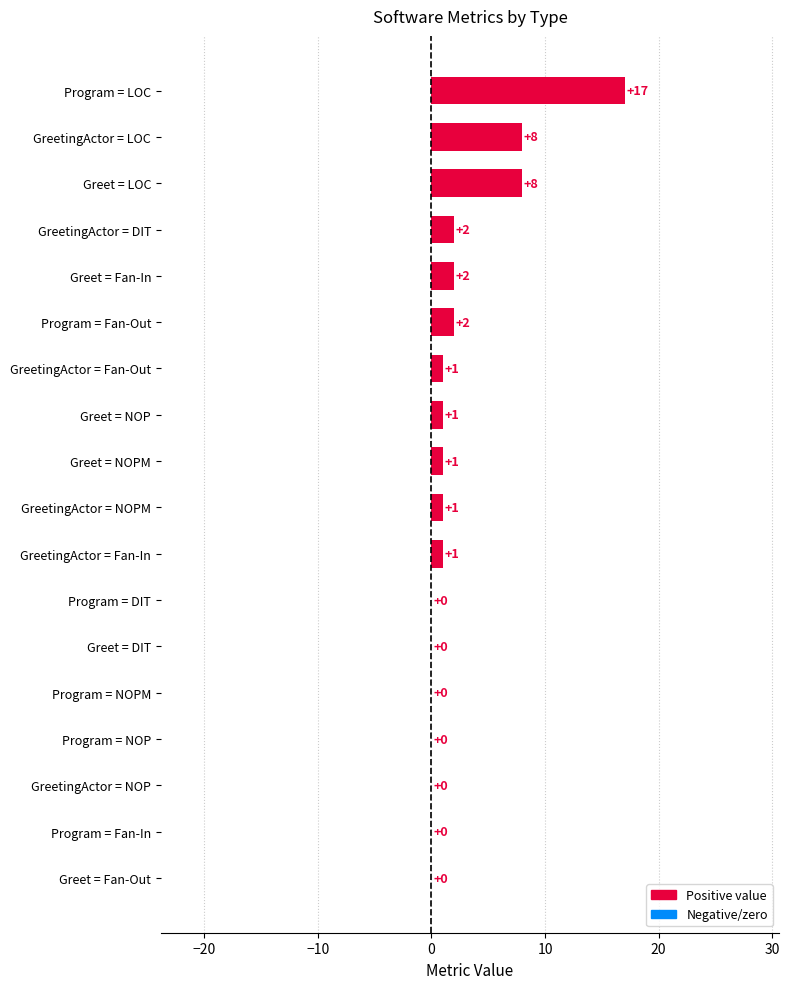

The value at GreetingActor = NOPM is 1. True or false?

True